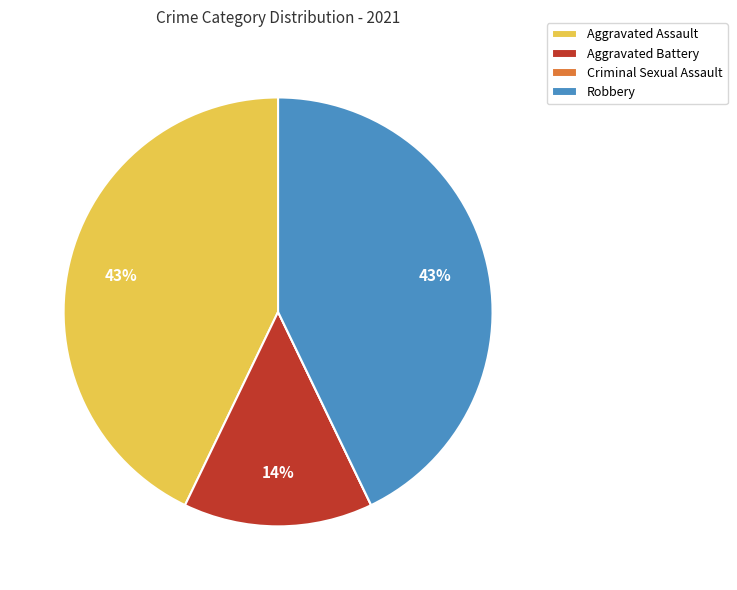

True or false: Aggravated Assault accounts for 43% of the total.

True